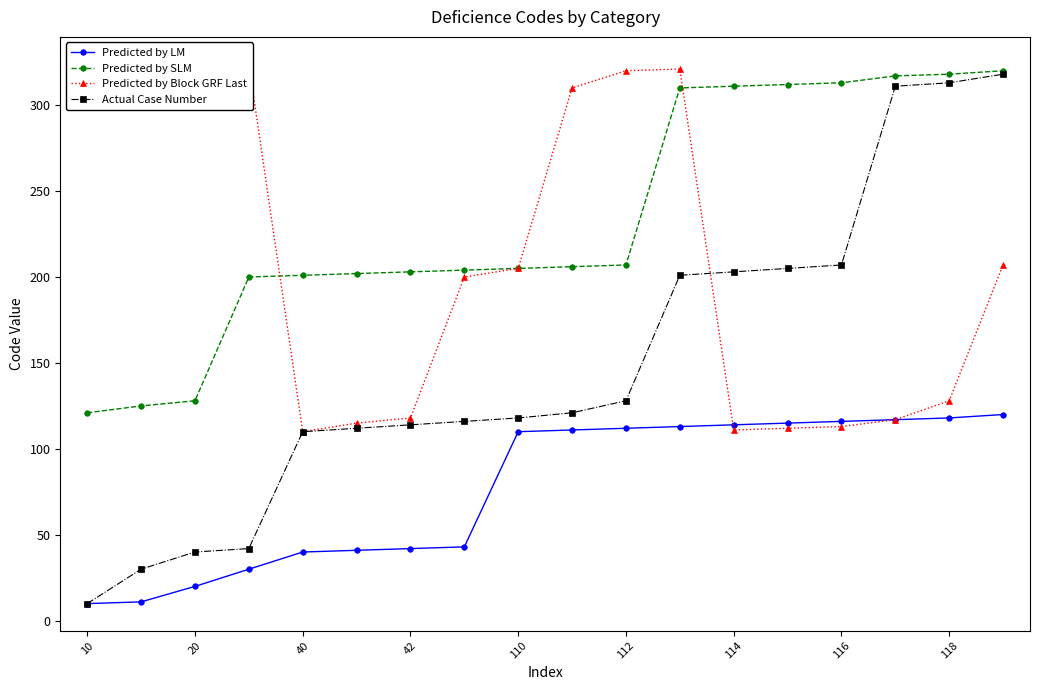

The Predicted by LM series shows 115 at 13. True or false?

True